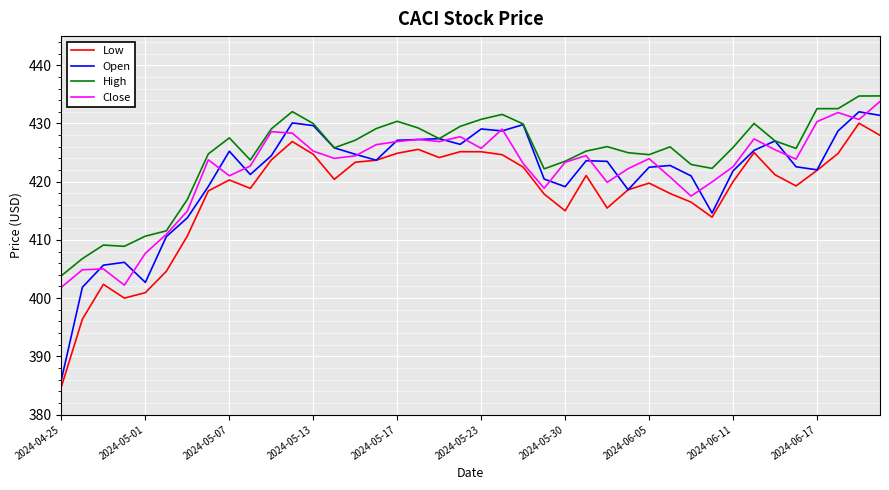

Which series has the largest total across all categories?

High